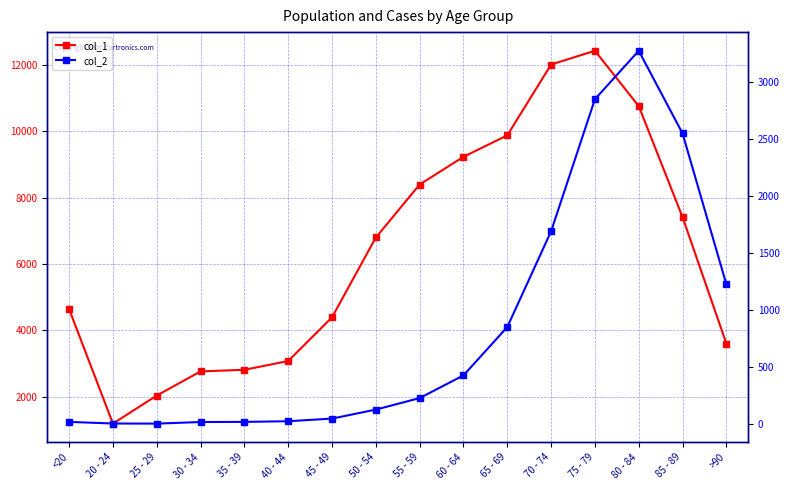

What is the value of the col_1 point at the 5th from the left?

2814